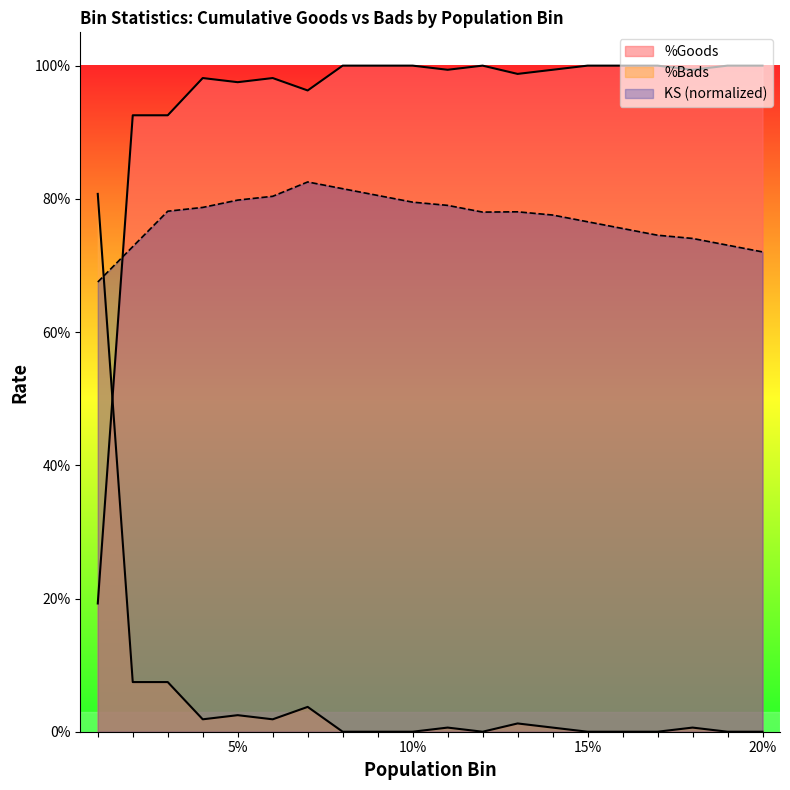

Rank the categories by %Goods value from lowest to highest.

1, 2, 3, 7, 5, 4, 6, 13, 11, 14, 18, 8, 9, 10, 12, 15, 16, 17, 19, 20